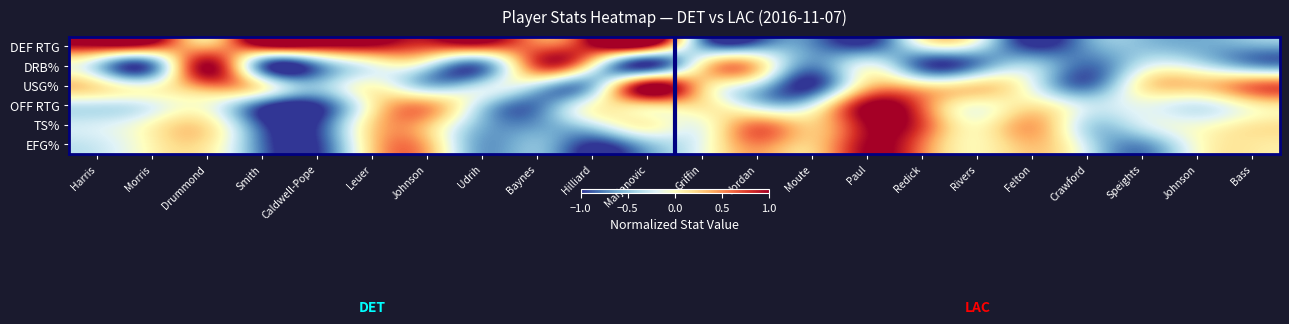

Reading left to right, list all the values displayed in this chart.

DEF RTG: Harris=1.0	Morris=0.8	Drummond=0.3	Smith=1.0	Caldwell-Pope=1.0	Leuer=1.0	Johnson=0.8	Udrih=0.8	Baynes=0.6	Hilliard=1.0	Marjanovic=1.0	Griffin=-0.6	Jordan=-0.7	Moute=-0.7	Paul=-0.9	Redick=-0.2	Rivers=-0.3	Felton=-1.0	Crawford=-0.7	Speights=-0.5	Johnson=-0.6	Bass=-0.6
DRB%: Harris=-0.4	Morris=-0.8	Drummond=1.0	Smith=-0.7	Caldwell-Pope=-0.7	Leuer=-0.1	Johnson=-0.3	Udrih=-0.7	Baynes=0.7	Hilliard=0.0	Marjanovic=-1.0	Griffin=0.1	Jordan=0.3	Moute=-0.7	Paul=-0.2	Redick=-0.9	Rivers=-0.7	Felton=-0.4	Crawford=-0.8	Speights=-0.3	Johnson=-0.3	Bass=-0.6
USG%: Harris=0.1	Morris=-0.1	Drummond=0.6	Smith=0.0	Caldwell-Pope=-0.5	Leuer=-0.0	Johnson=-0.5	Udrih=-0.3	Baynes=-0.3	Hilliard=-0.5	Marjanovic=1.0	Griffin=0.3	Jordan=-0.3	Moute=-1.0	Paul=0.2	Redick=0.2	Rivers=0.2	Felton=-0.2	Crawford=-0.8	Speights=0.1	Johnson=0.3	Bass=0.6
OFF RTG: Harris=-0.3	Morris=-0.2	Drummond=-0.1	Smith=-0.8	Caldwell-Pope=-1.0	Leuer=0.1	Johnson=0.4	Udrih=-0.4	Baynes=-0.8	Hilliard=-0.1	Marjanovic=0.3	Griffin=0.2	Jordan=-0.3	Moute=-0.2	Paul=1.0	Redick=0.6	Rivers=-0.0	Felton=0.1	Crawford=-0.3	Speights=-0.1	Johnson=-0.2	Bass=0.1
TS%: Harris=-0.2	Morris=0.0	Drummond=0.1	Smith=-0.9	Caldwell-Pope=-1.0	Leuer=0.2	Johnson=0.3	Udrih=-0.6	Baynes=-0.7	Hilliard=-0.3	Marjanovic=0.0	Griffin=-0.1	Jordan=0.5	Moute=0.3	Paul=1.0	Redick=0.7	Rivers=0.0	Felton=0.4	Crawford=-0.4	Speights=-0.2	Johnson=-0.1	Bass=0.1
EFG%: Harris=-0.3	Morris=0.1	Drummond=0.1	Smith=-0.8	Caldwell-Pope=-1.0	Leuer=0.2	Johnson=0.4	Udrih=-0.6	Baynes=-0.5	Hilliard=-1.0	Marjanovic=-0.5	Griffin=-0.1	Jordan=0.5	Moute=0.3	Paul=1.0	Redick=0.6	Rivers=0.0	Felton=0.3	Crawford=-0.3	Speights=-0.7	Johnson=-0.0	Bass=0.1